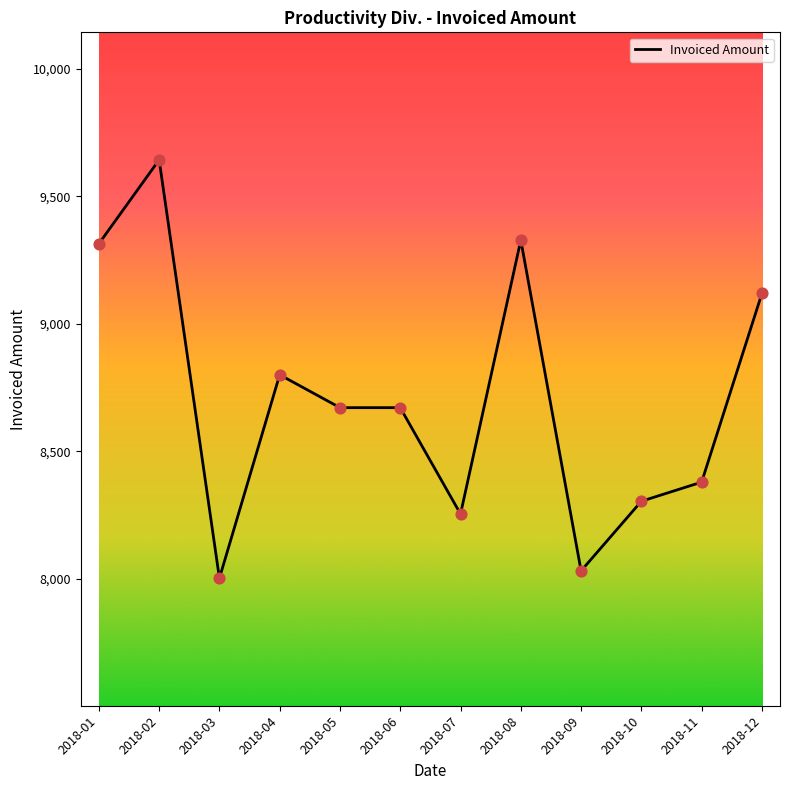

Approximately how many times larger is the value at 2018-05 compared to 2018-06?

1.0